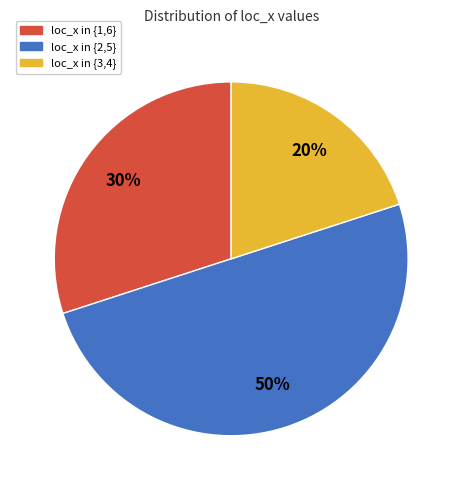

Between loc_x in {2,5} and loc_x in {3,4}, which is larger?

loc_x in {2,5}